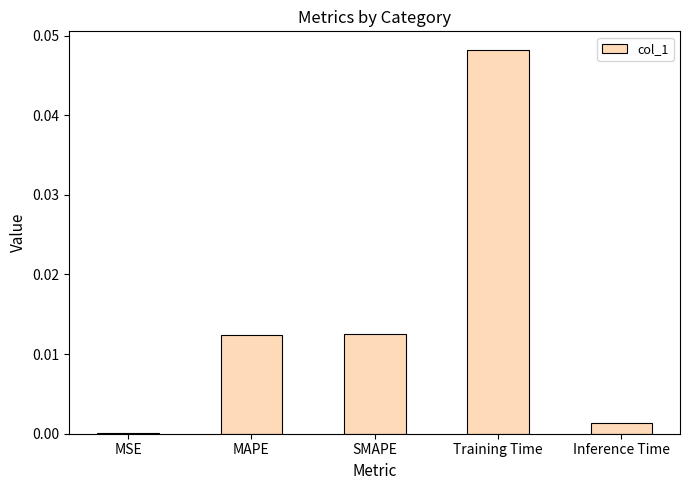

The chart shows a value of 0.1 at Training Time. True or false?

False